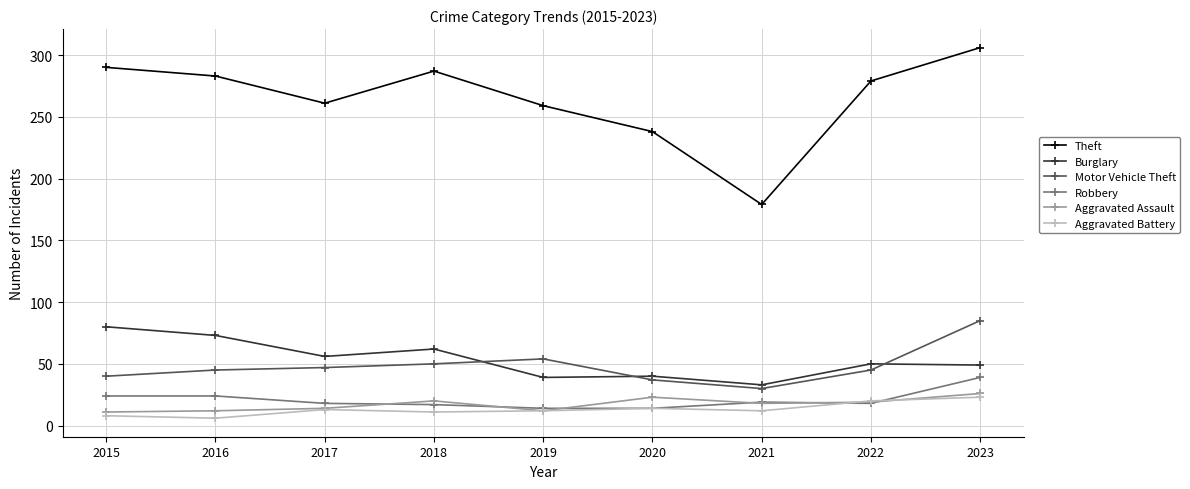

True or false: Theft has more than 2 interior local peaks.

False